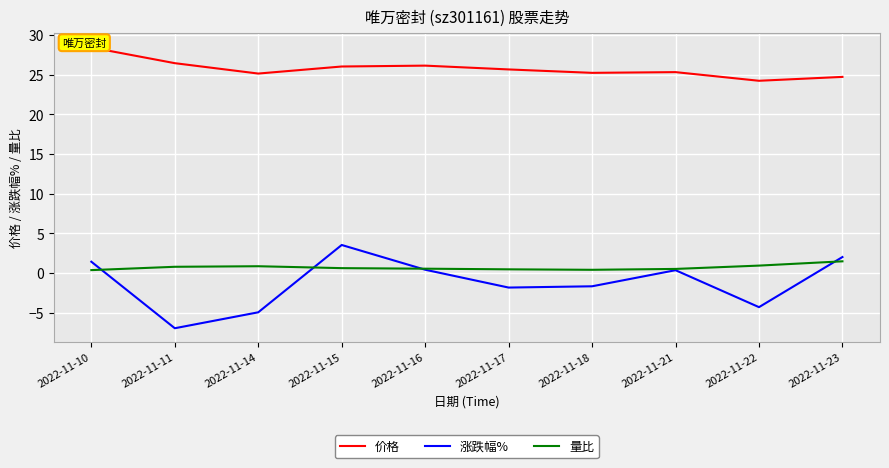

True or false: 价格 has a value of 26.1 at 2022-11-15.

True